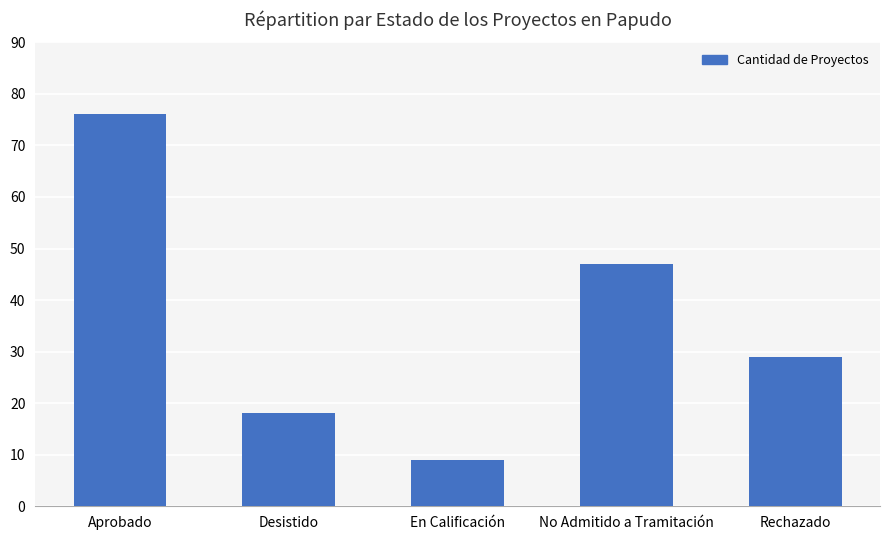

At which label is the value closest to 42?

No Admitido a Tramitación